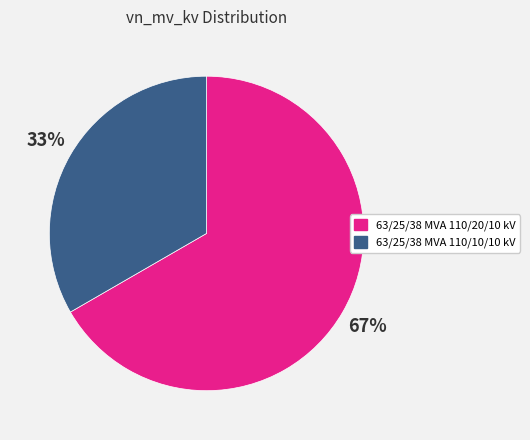

True or false: 63/25/38 MVA 110/20/10 kV accounts for 67% of the total.

True